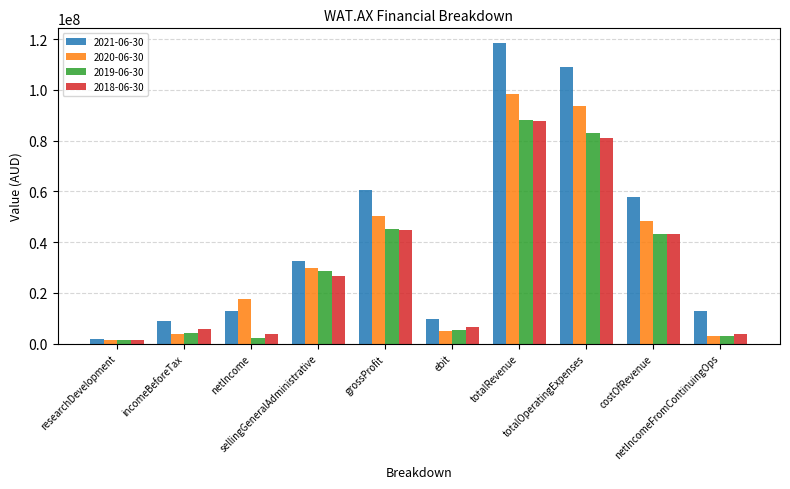

What is the maximum value for 2019-06-30?

88242000